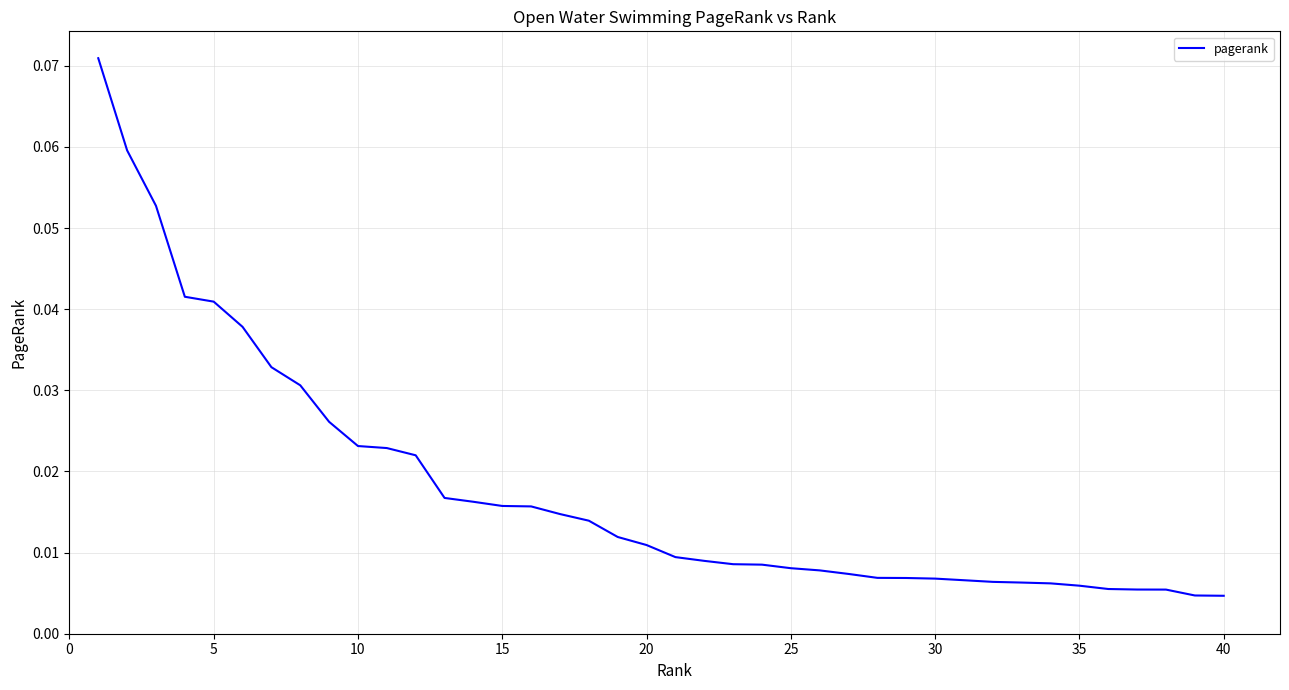

How many lines are shown in the chart?

1